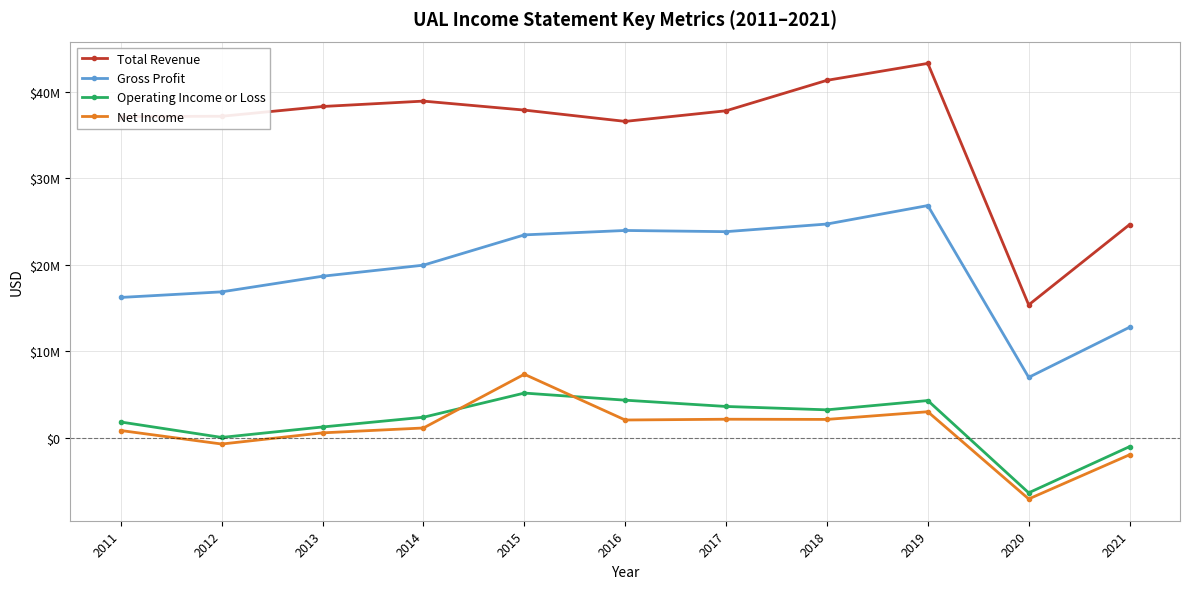

Is this an area chart (filled region under the line)?

No